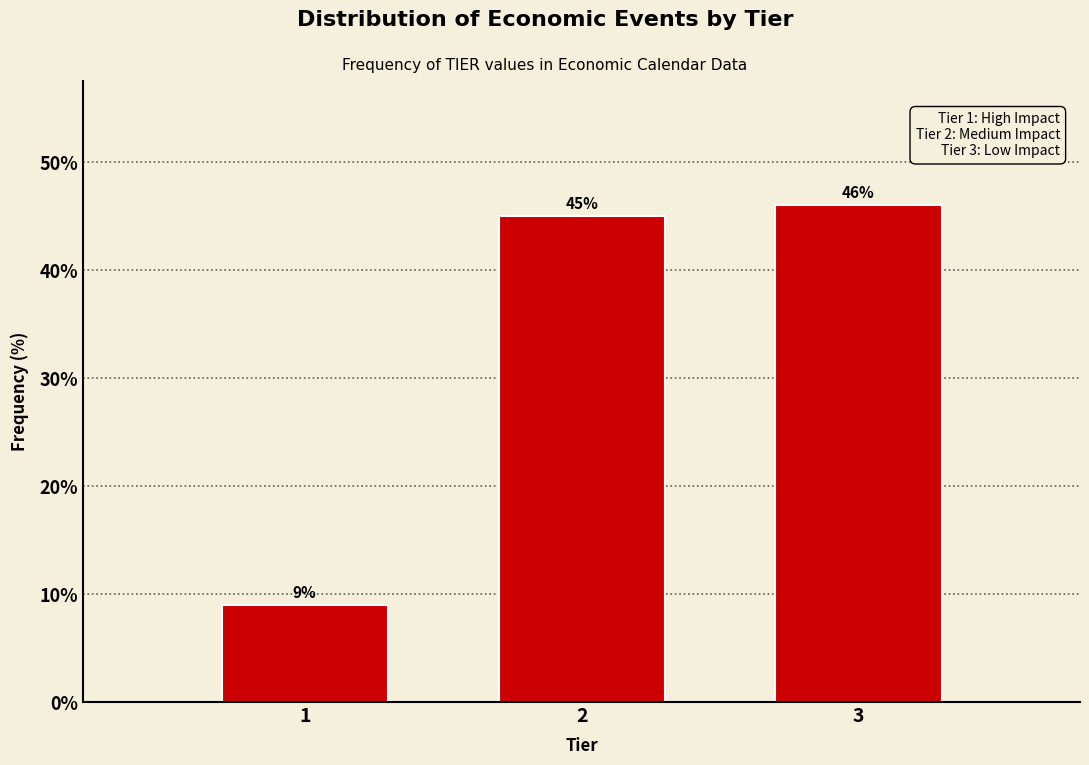

Reading left to right, transcribe all the data shown in this chart.

9	45	46